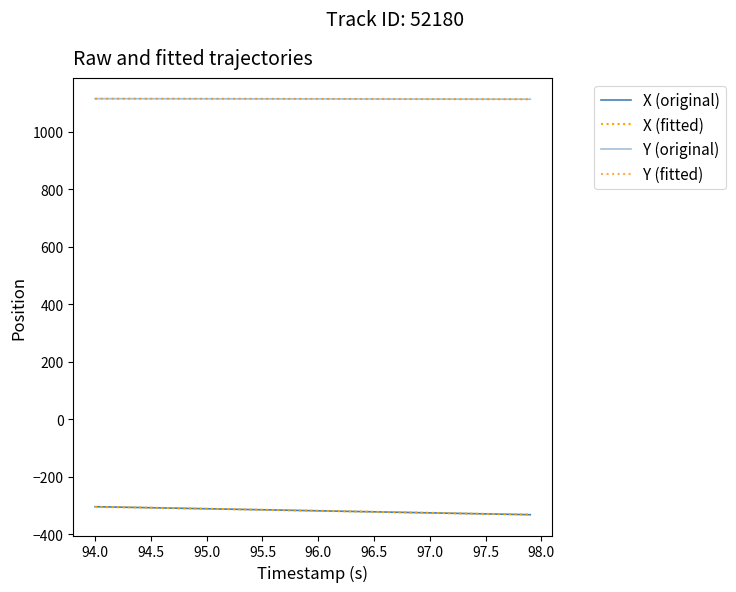

How many lines are shown in the chart?

4